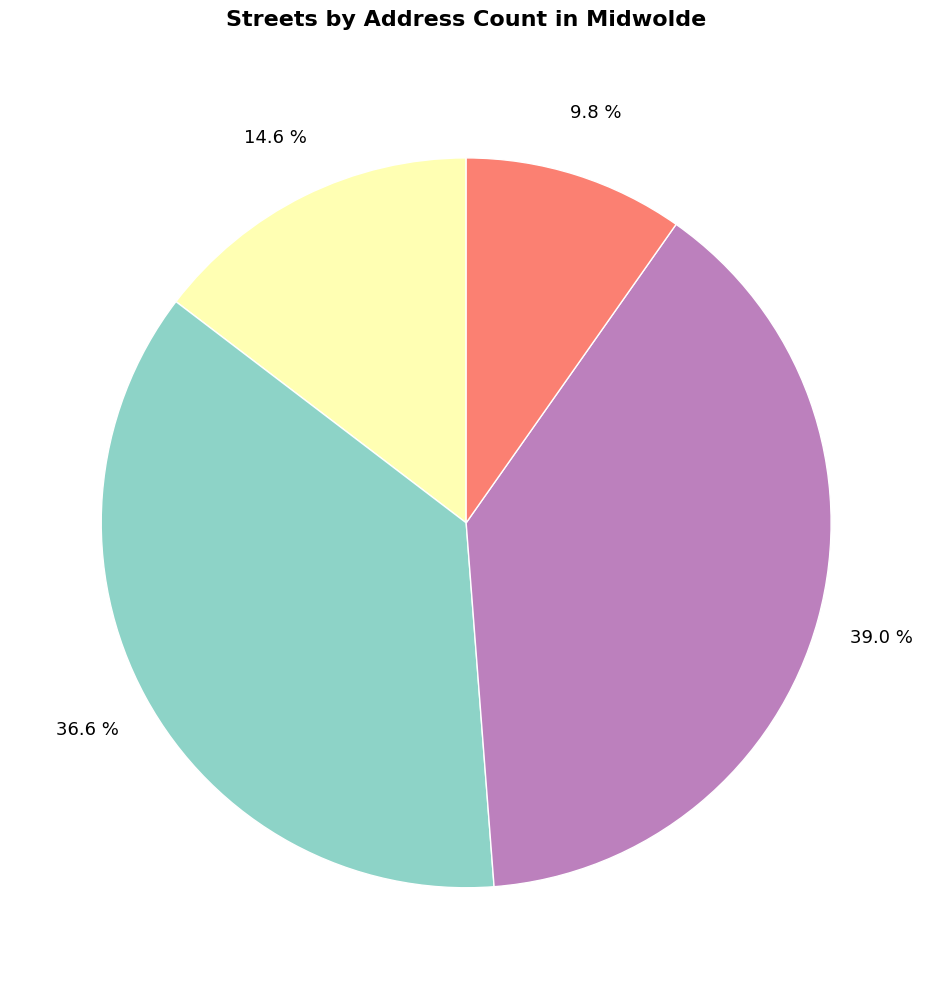

Is there any slice that represents more than half of the pie?

No